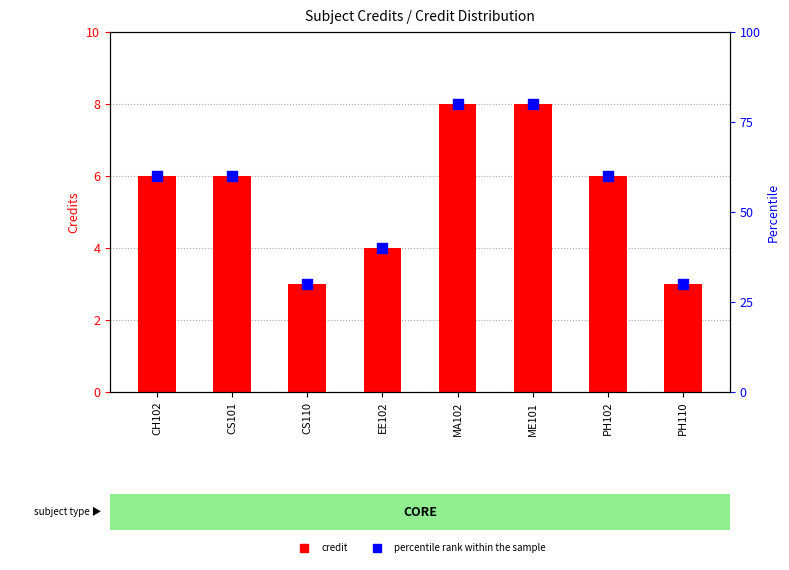

What are all the series names shown in the legend?

credit, percentile rank within the sample